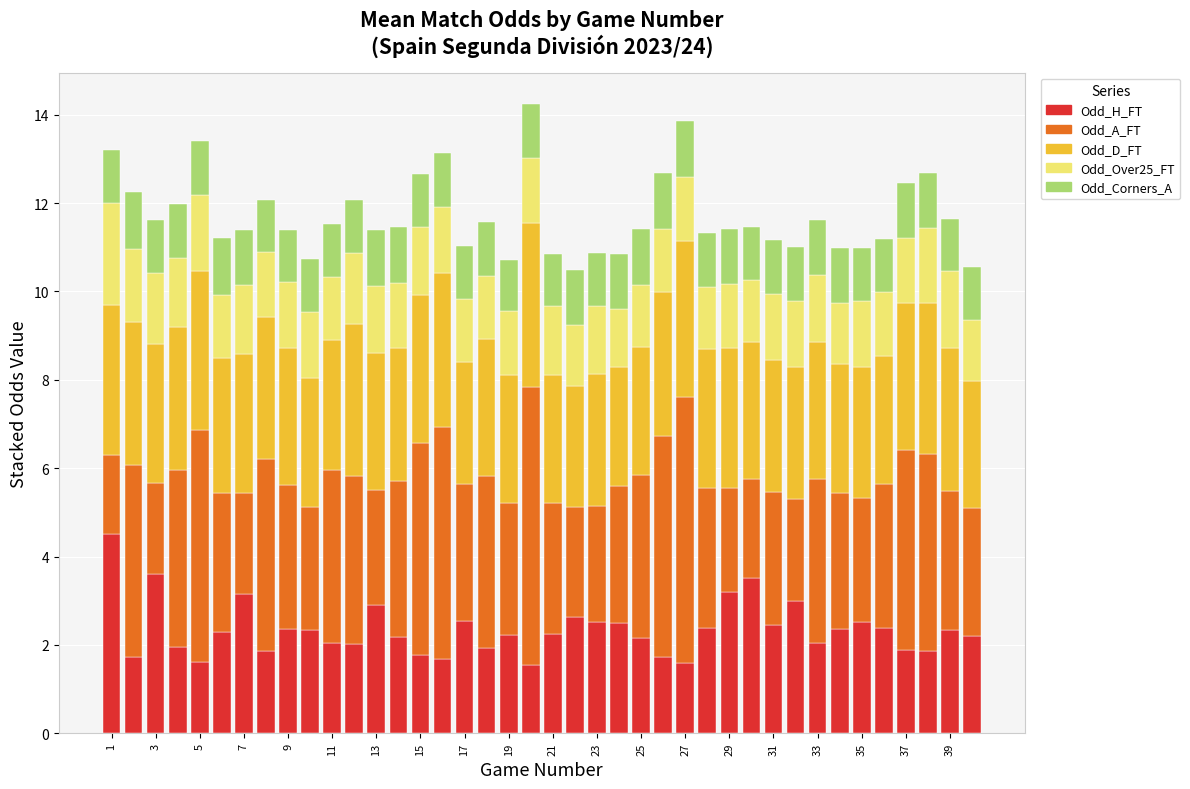

What is the difference between the maximum and minimum values in the Odd_H_FT series?

3.0